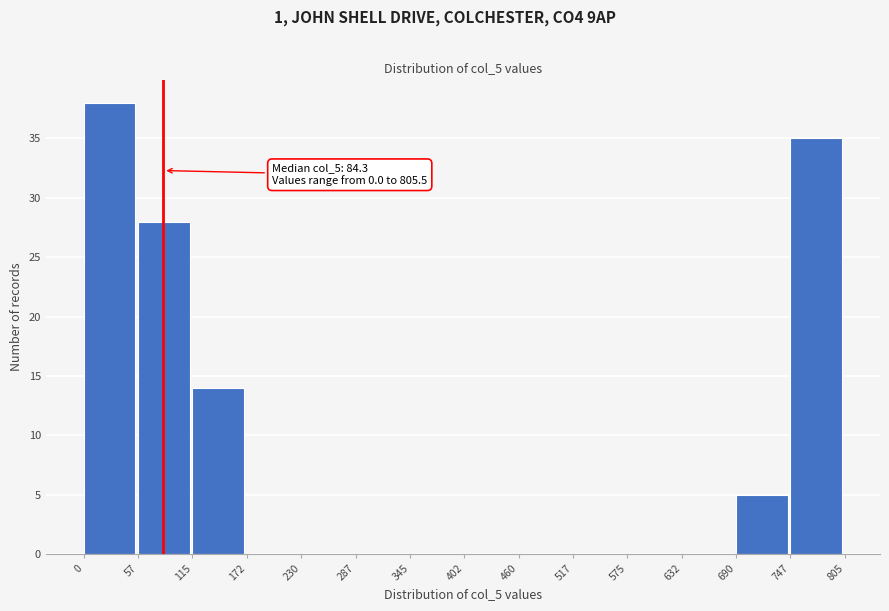

Which range on the x-axis has the tallest bar?

0 to 57